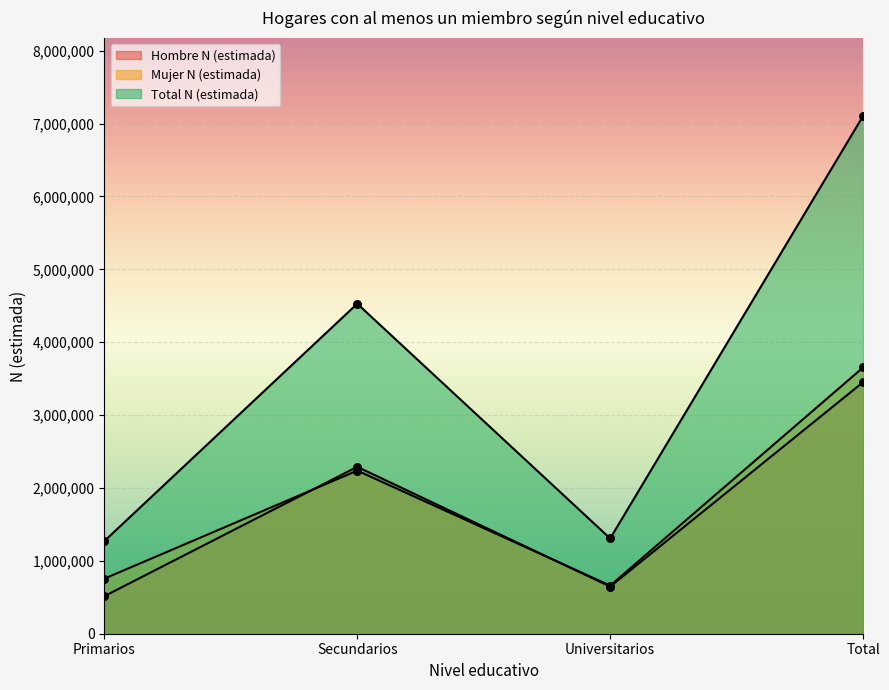

Which series has the largest total across all categories?

Total N (estimada)